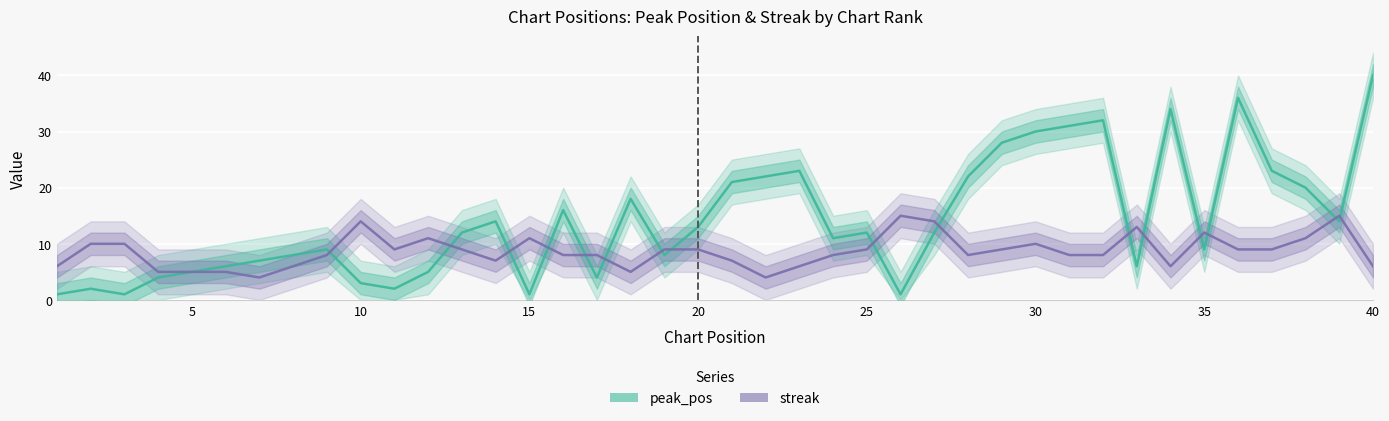

True or false: peak_pos has a value of 5 at 20.

False